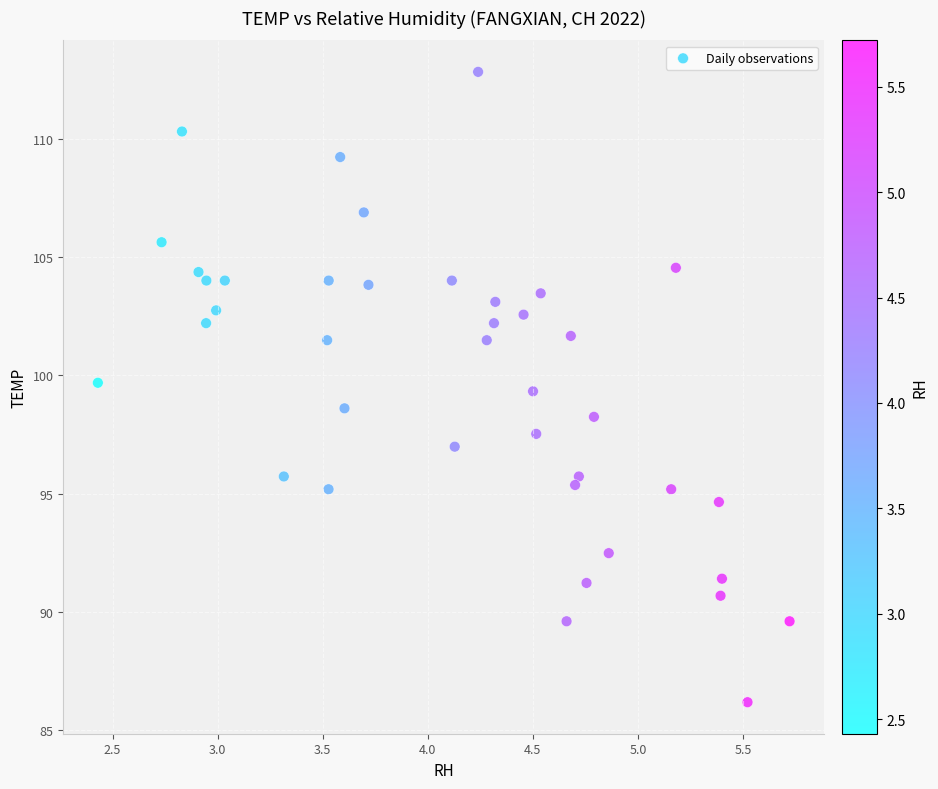

What is the range of Y values (max minus min)?

26.6